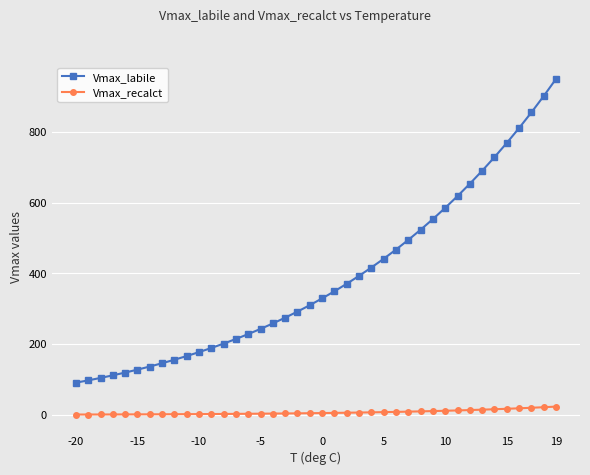

Which series has the largest range (max minus min)?

Vmax_labile